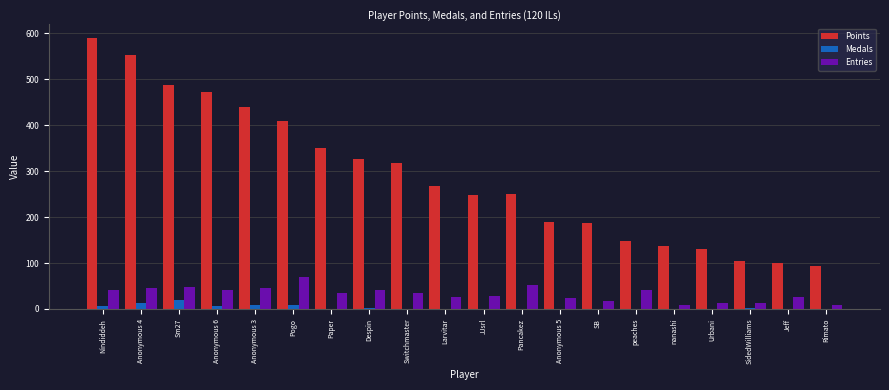

What are all the series names shown in the legend?

Points, Medals, Entries